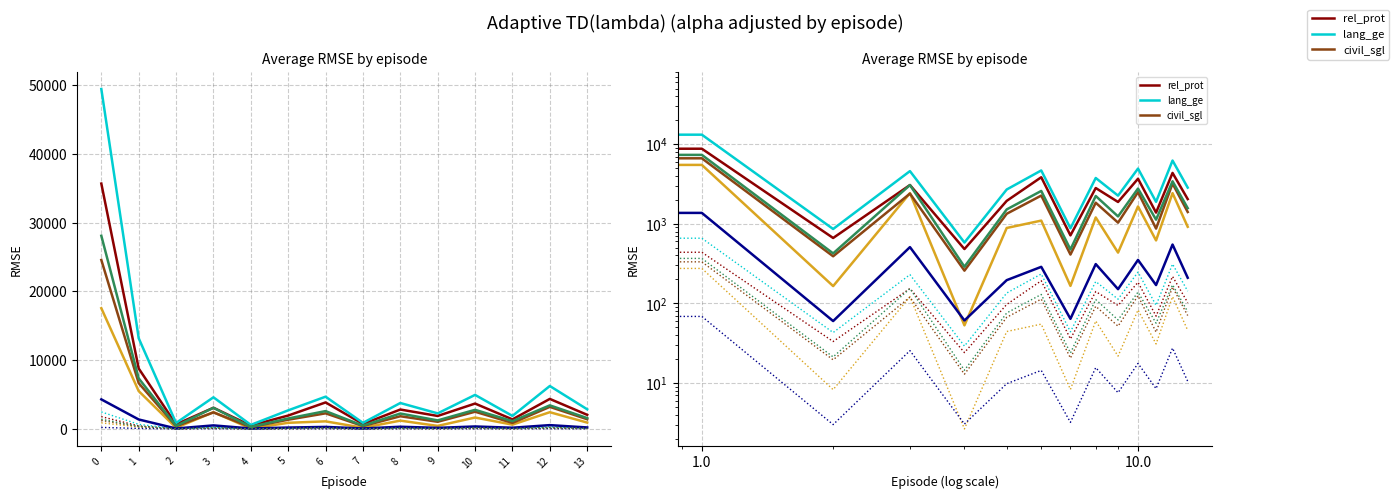

Is this an area chart (filled region under the line)?

No